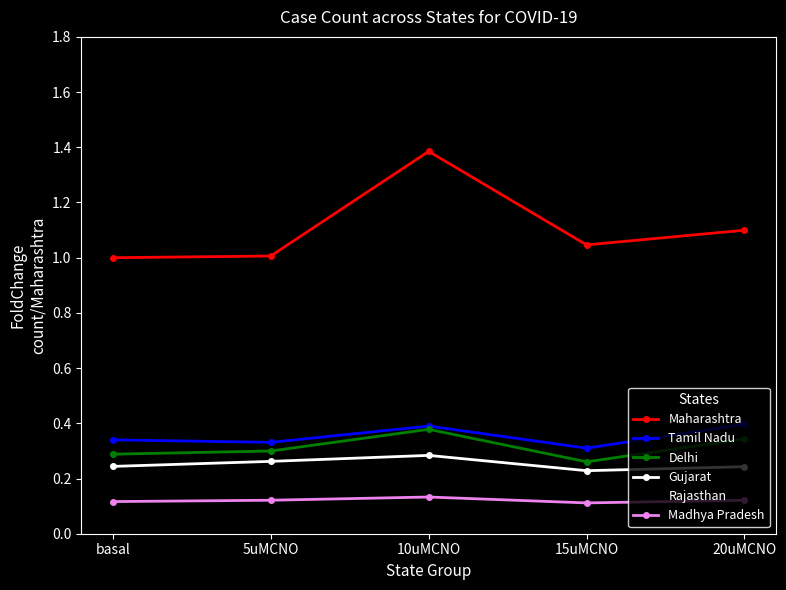

The Delhi series shows 0.3 at 15uMCNO. True or false?

True